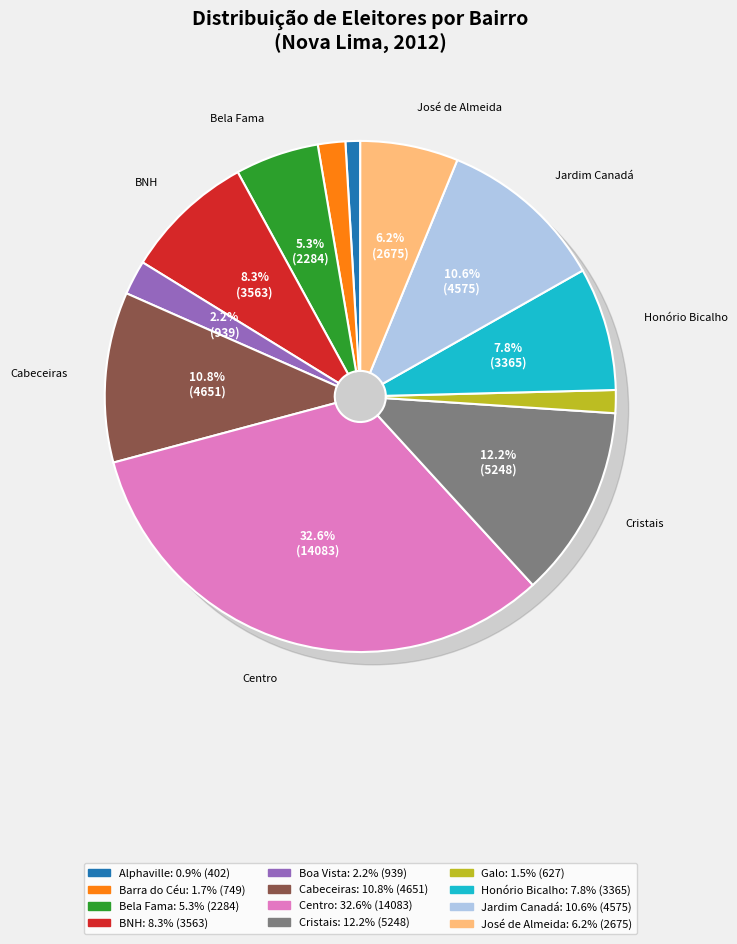

To the nearest percent, what is the combined percentage of Barra do Céu and Alphaville?

3%